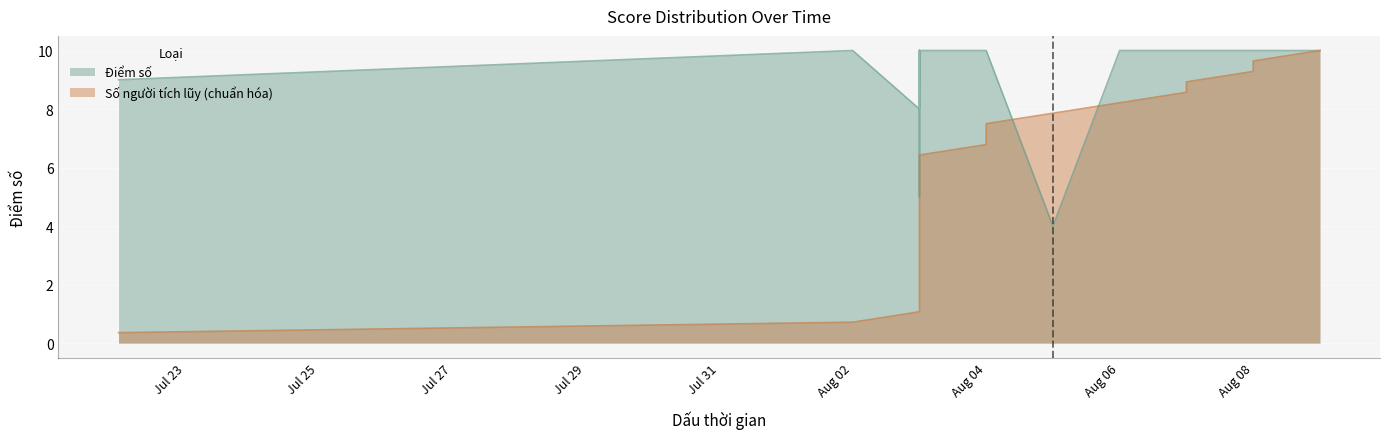

How many categories are shown in the chart?

28